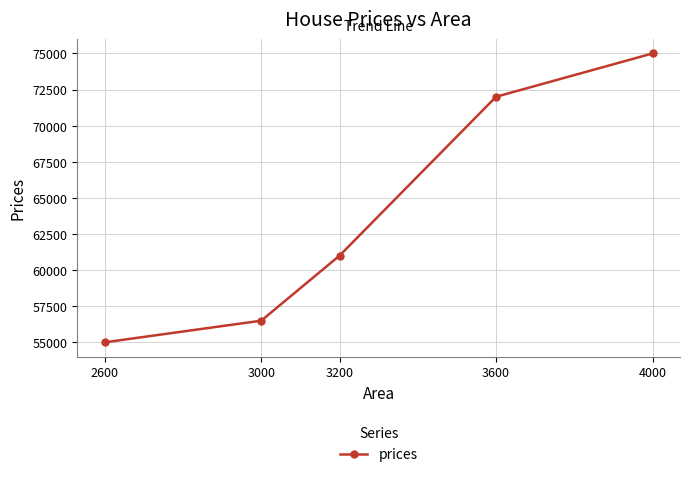

Rank the categories by value from lowest to highest.

2600, 3000, 3200, 3600, 4000